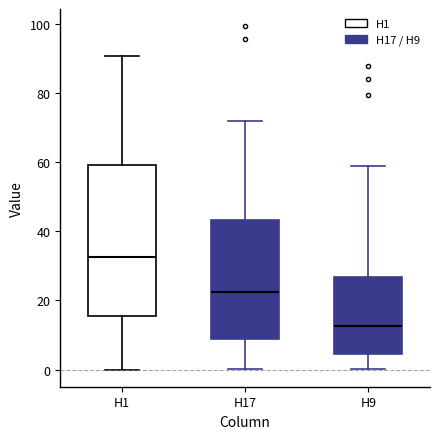

Which box is the tallest, from its lower edge to its upper edge?

H1